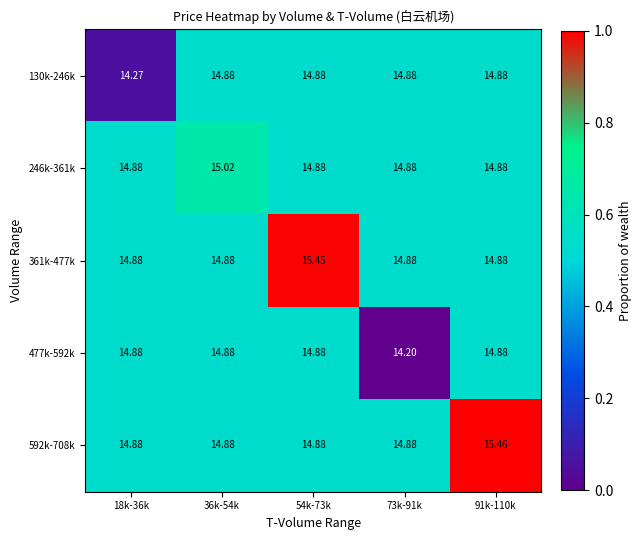

What is the maximum value shown in the chart?

15.5